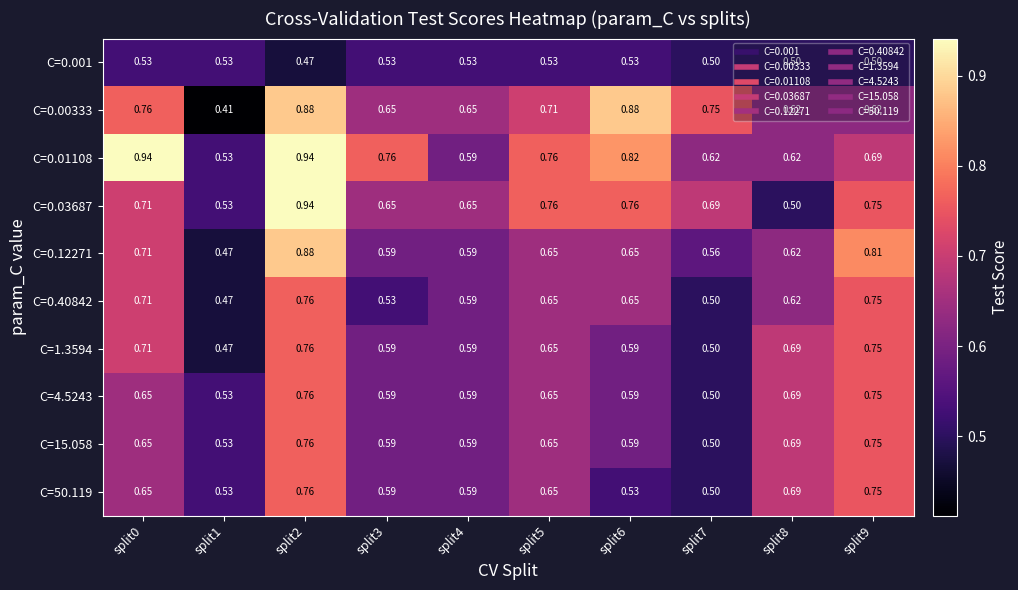

Which series has the largest total across all categories?

C=0.01108